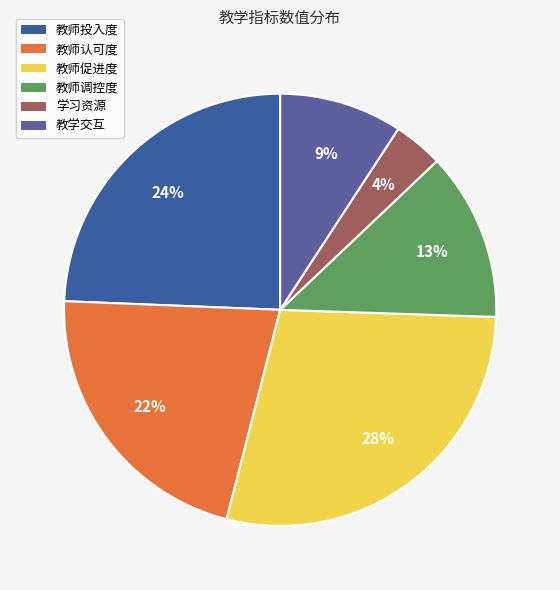

To the nearest percent, what portion does 教师调控度 represent?

13%